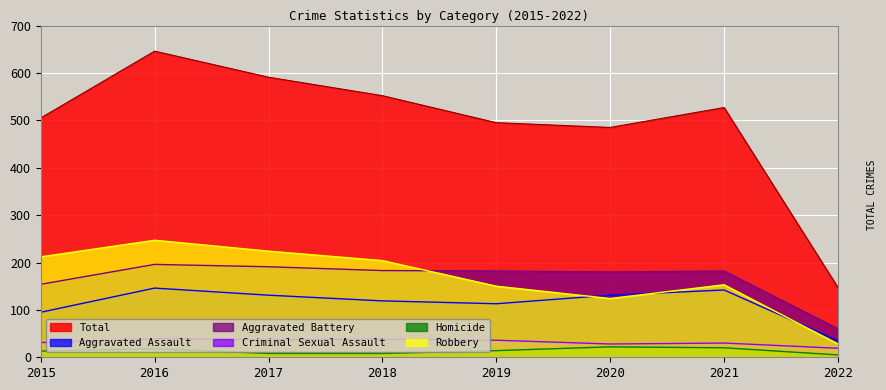

Rank the categories by Homicide value from lowest to highest.

2022, 2017, 2018, 2015, 2019, 2016, 2021, 2020